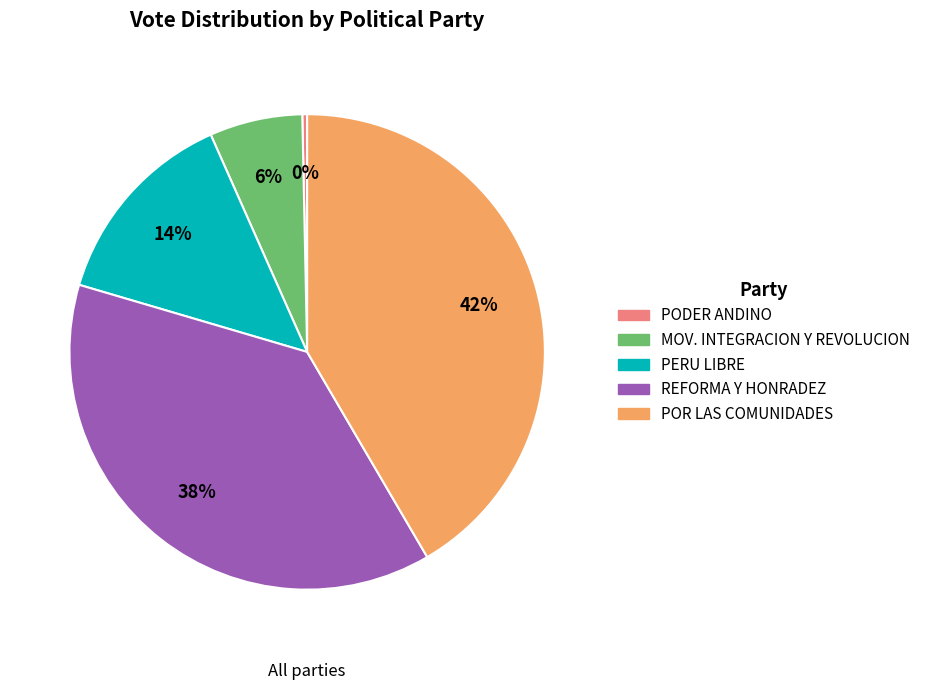

Does any single category account for the majority?

No